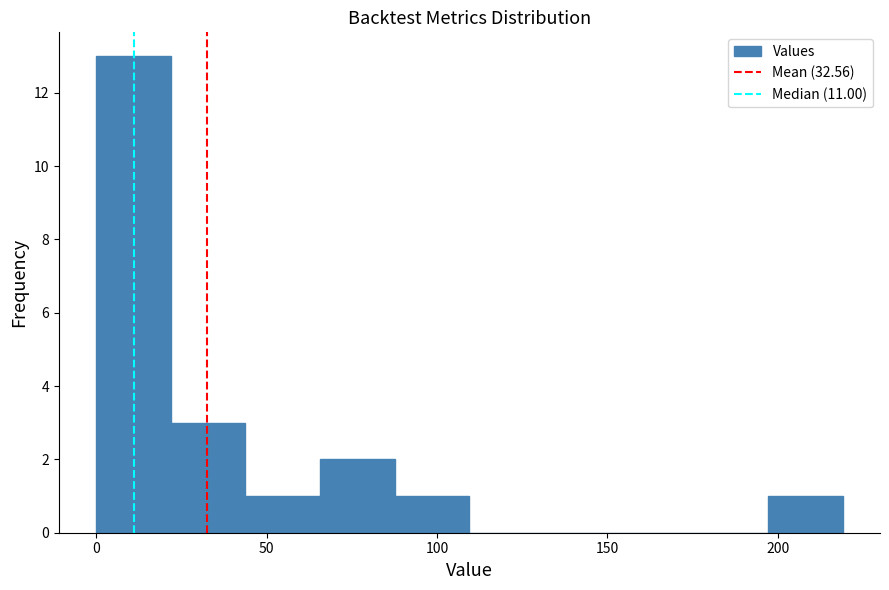

Which range on the x-axis has the tallest bar?

0 to 20